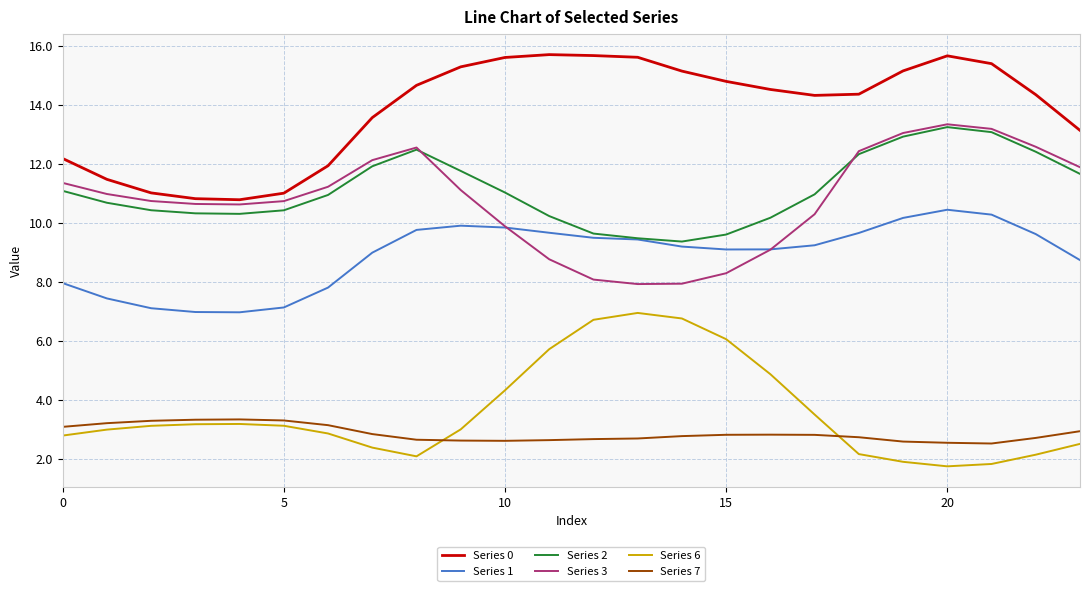

True or false: Series 7 and Series 2 intersect in this chart.

False